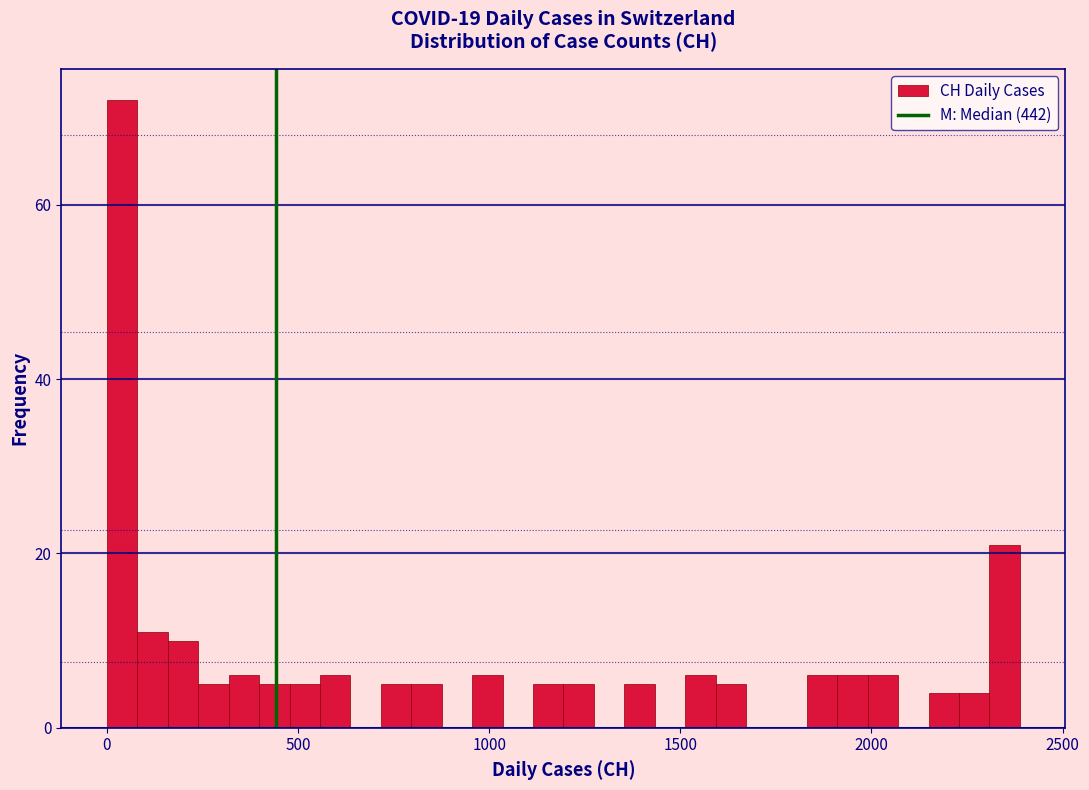

Read against the x-axis, roughly where is the centre of the tallest bar?

50